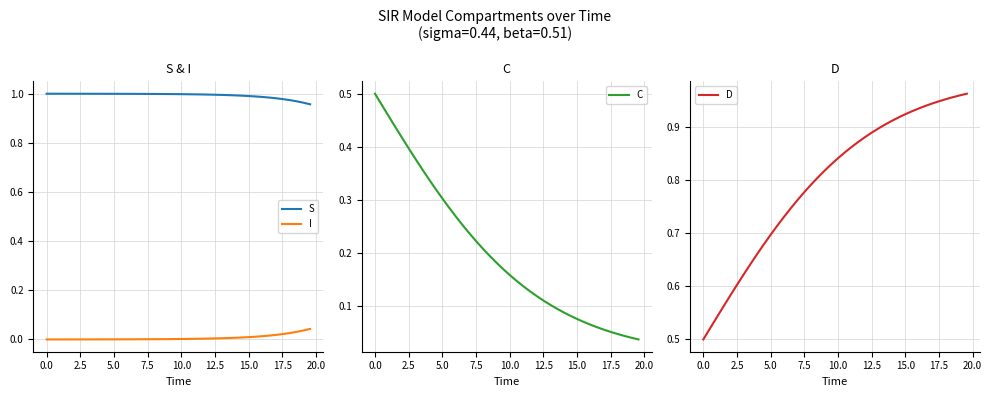

At how many categories does at least one series exceed 0?

40